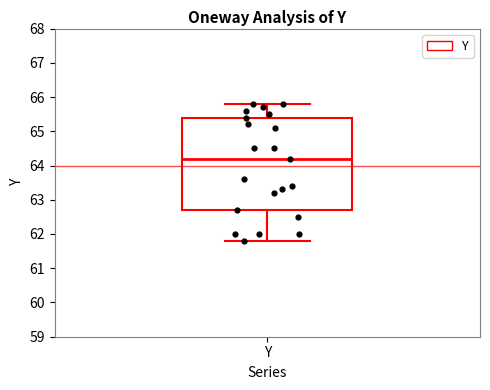

Transcribe this box plot: give where the median line is, the range the box spans, and where the two whiskers end, as read against the y-axis. The values are not printed on the chart, so give them approximately, as read against the axis.

median 64.2, box 62.7 to 65.4, whiskers 61.8 to 65.8